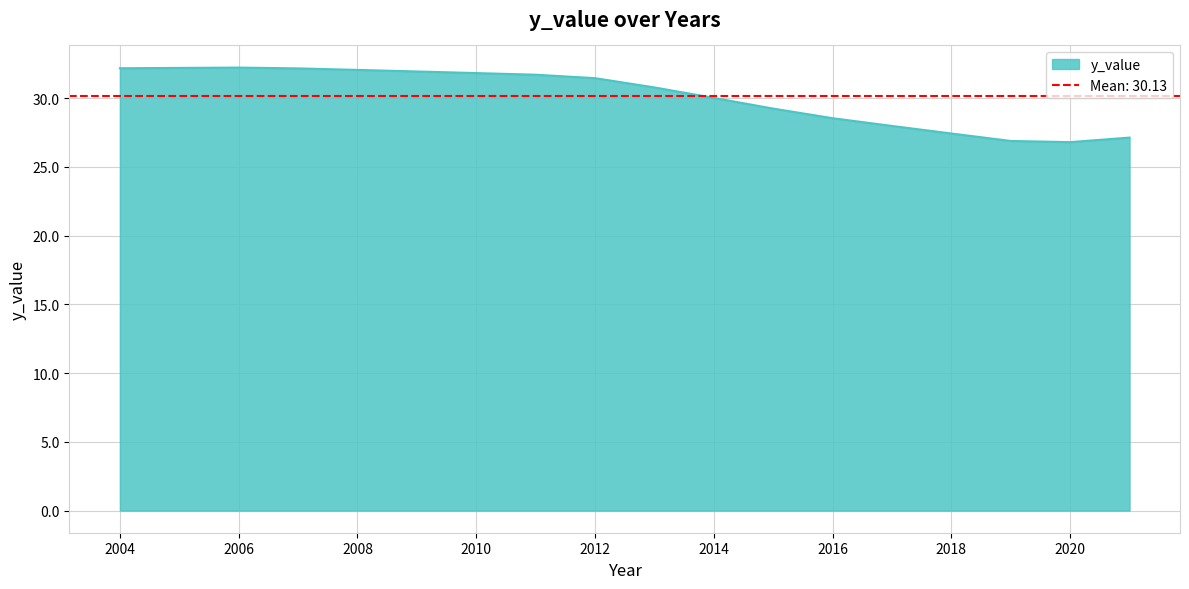

What is the value of the 3rd point from the left?

32.2